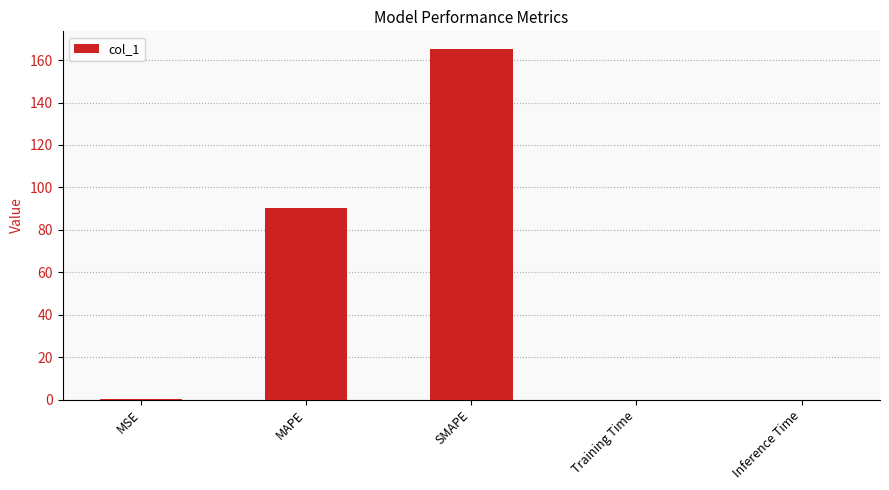

How many distinct data groups are displayed?

1